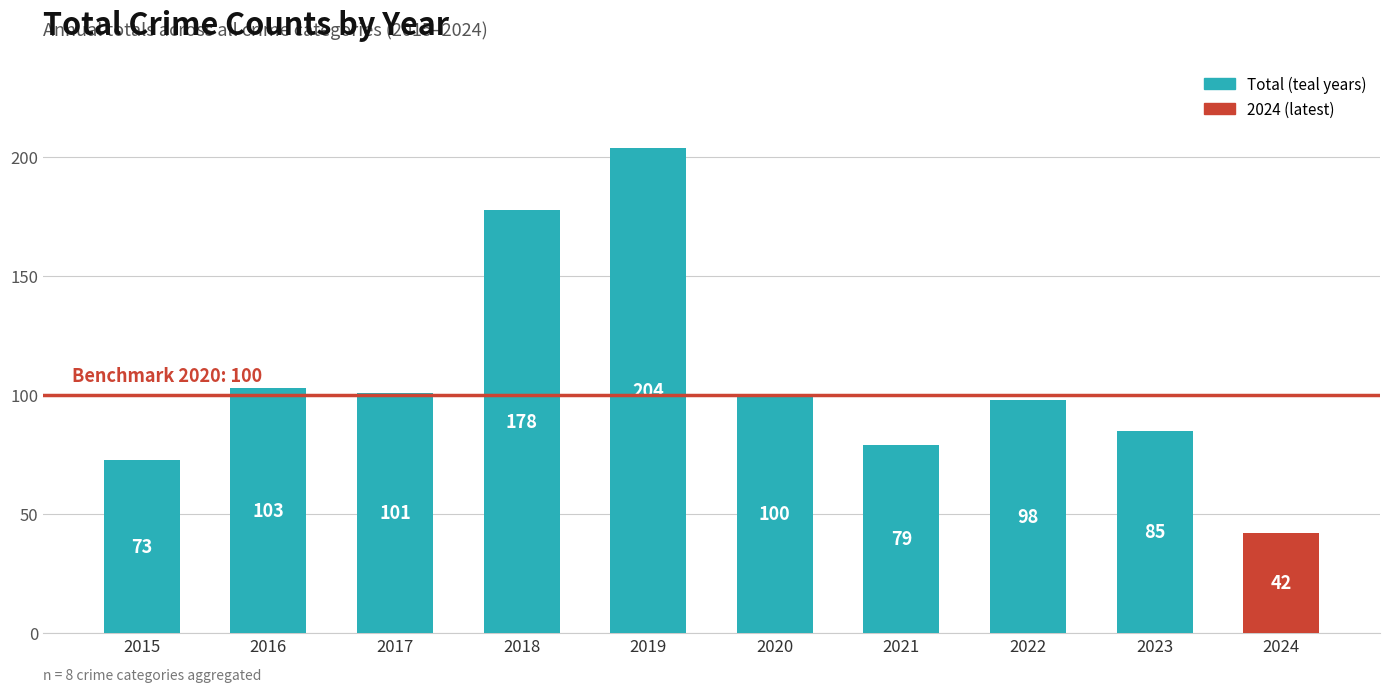

Reading right to left, what are all the values shown in this chart?

2024=42	2023=85	2022=98	2021=79	2020=100	2019=204	2018=178	2017=101	2016=103	2015=73